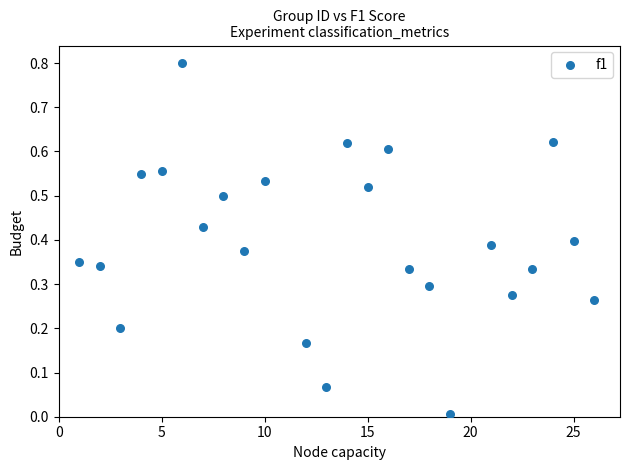

What is the range of Y values (max minus min)?

0.8